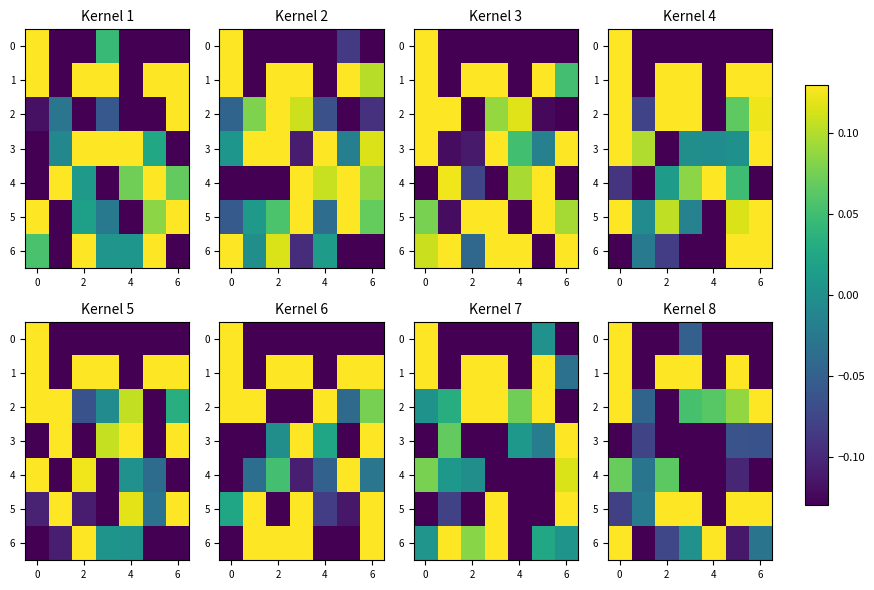

At which category does the chart reach its peak across all series?

4